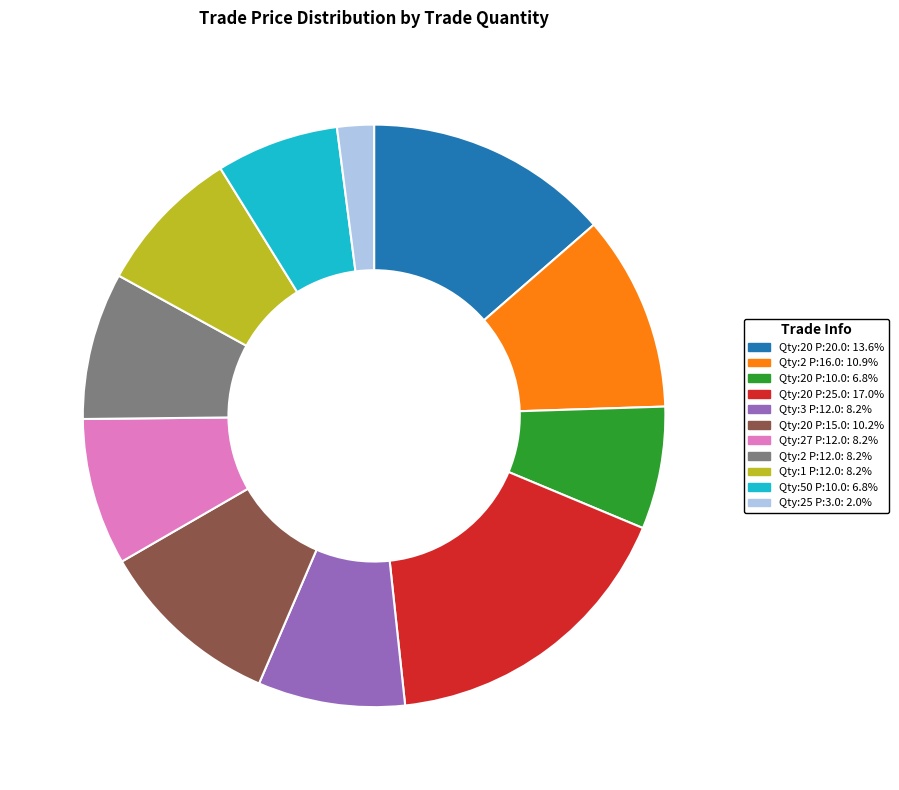

How many slices are in this pie chart?

11